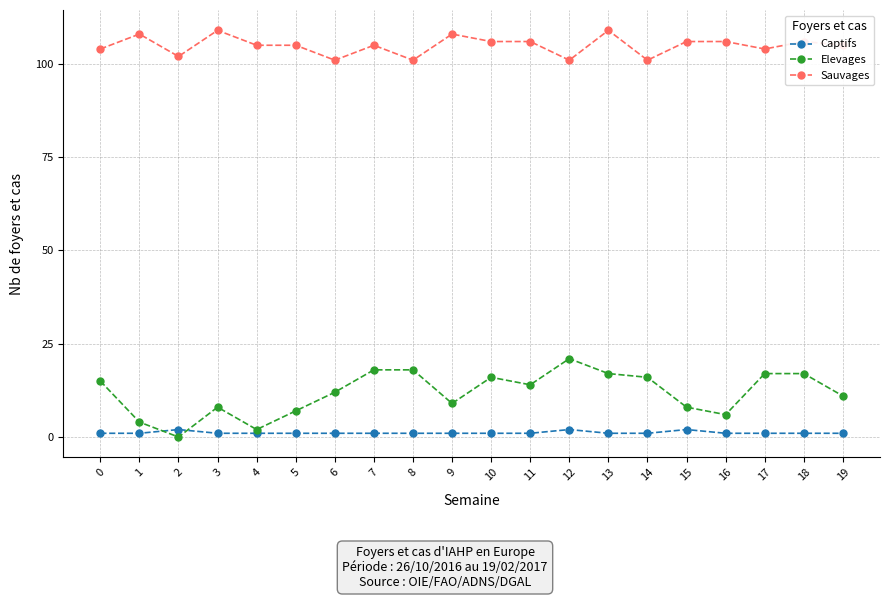

Which series has the widest spread of values?

Elevages